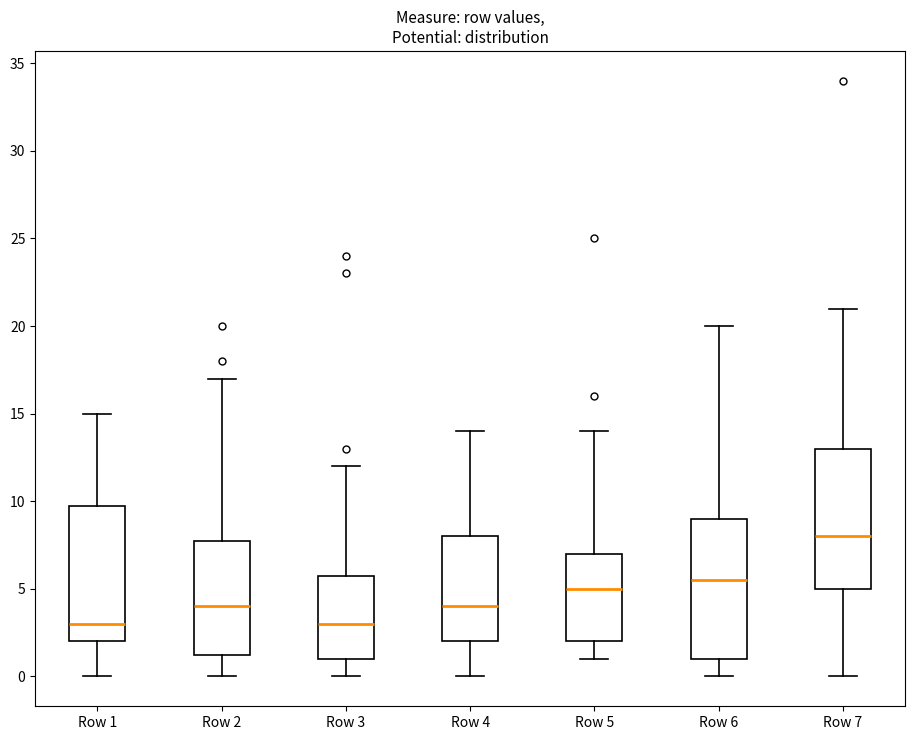

Reading left to right, transcribe this box plot: for each box, give where its median line is, the range the box spans, and where its two whiskers end, as read against the y-axis. The values are not printed on the chart, so give them approximately, as read against the axis.

Row 1: median 3.0, box 2.0 to 10.0, whiskers 0.0 to 15.0
Row 2: median 4.0, box 1.5 to 8.0, whiskers 0.0 to 17.0
Row 3: median 3.0, box 1.0 to 6.0, whiskers 0.0 to 12.0
Row 4: median 4.0, box 2.0 to 8.0, whiskers 0.0 to 14.0
Row 5: median 5.0, box 2.0 to 7.0, whiskers 1.0 to 14.0
Row 6: median 5.5, box 1.0 to 9.0, whiskers 0.0 to 20.0
Row 7: median 8.0, box 5.0 to 13.0, whiskers 0.0 to 21.0